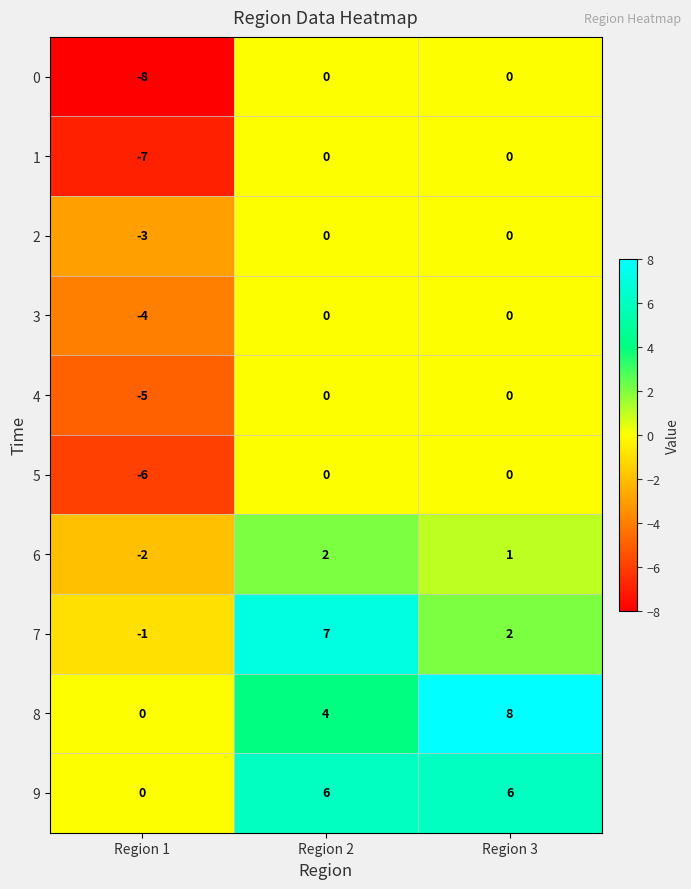

At how many categories does at least one series exceed -2?

3